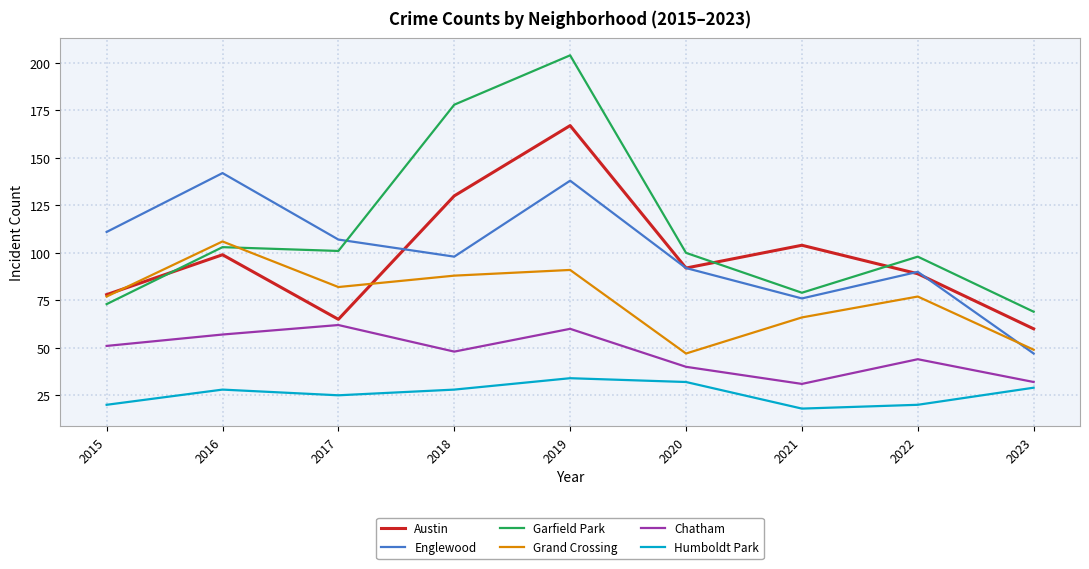

Between 2020 and 2022, which series saw the biggest shift?

Grand Crossing